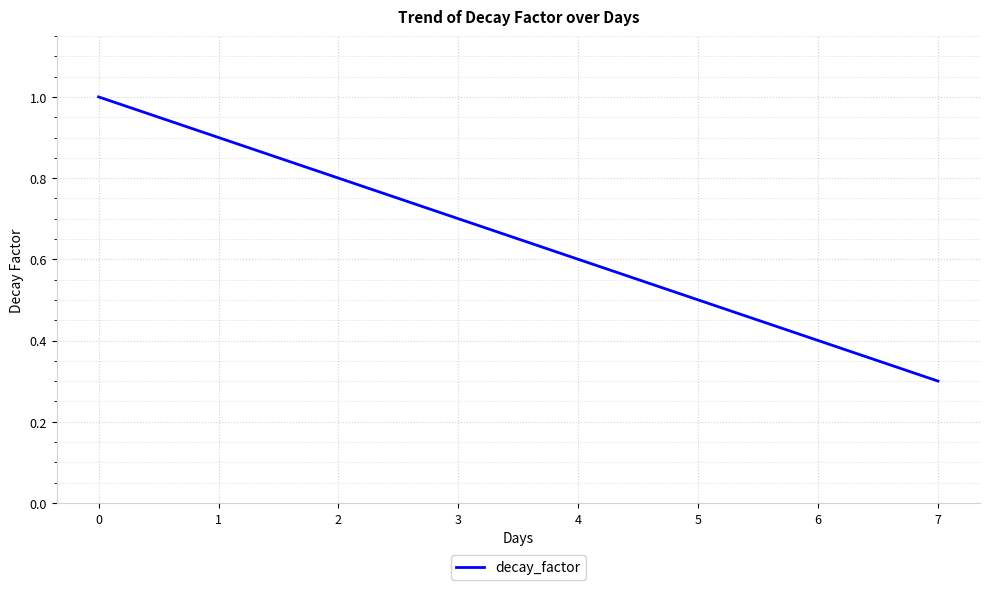

List the labels in order of value, largest first.

0, 1, 2, 3, 4, 5, 6, 7